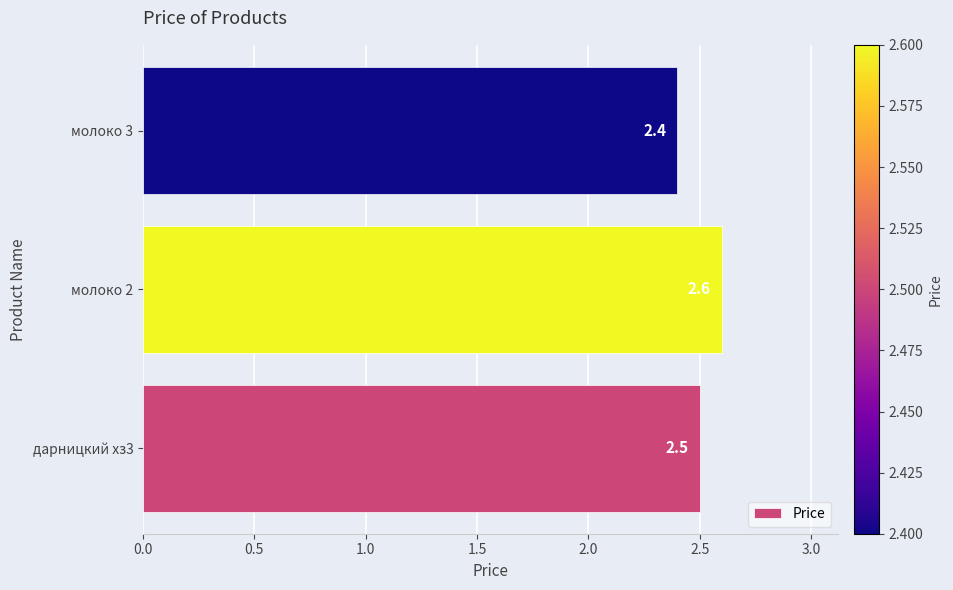

What is the sum of all values?

7.5